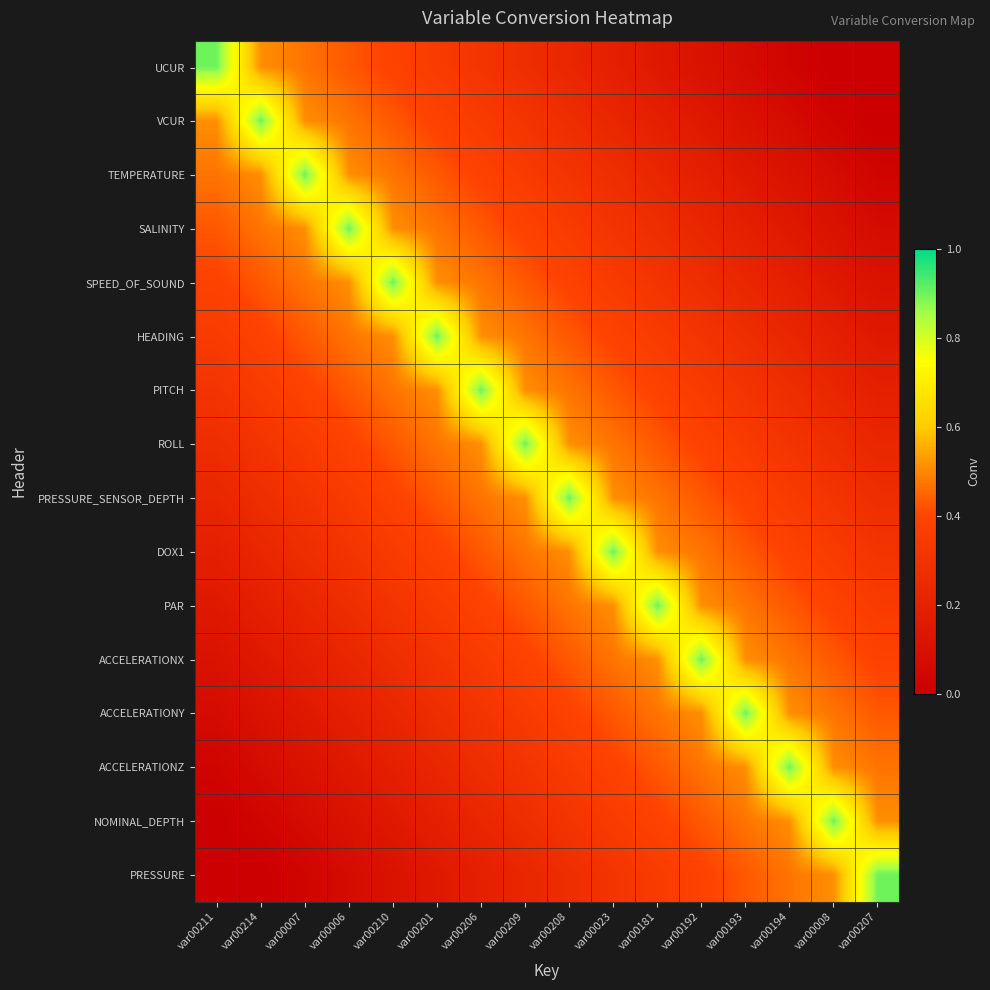

At var00007, list the series in order from smallest to largest.

PRESSURE, NOMINAL_DEPTH, ACCELERATIONZ, ACCELERATIONY, ACCELERATIONX, PAR, DOX1, PRESSURE_SENSOR_DEPTH, ROLL, PITCH, HEADING, UCUR, SPEED_OF_SOUND, VCUR, SALINITY, TEMPERATURE